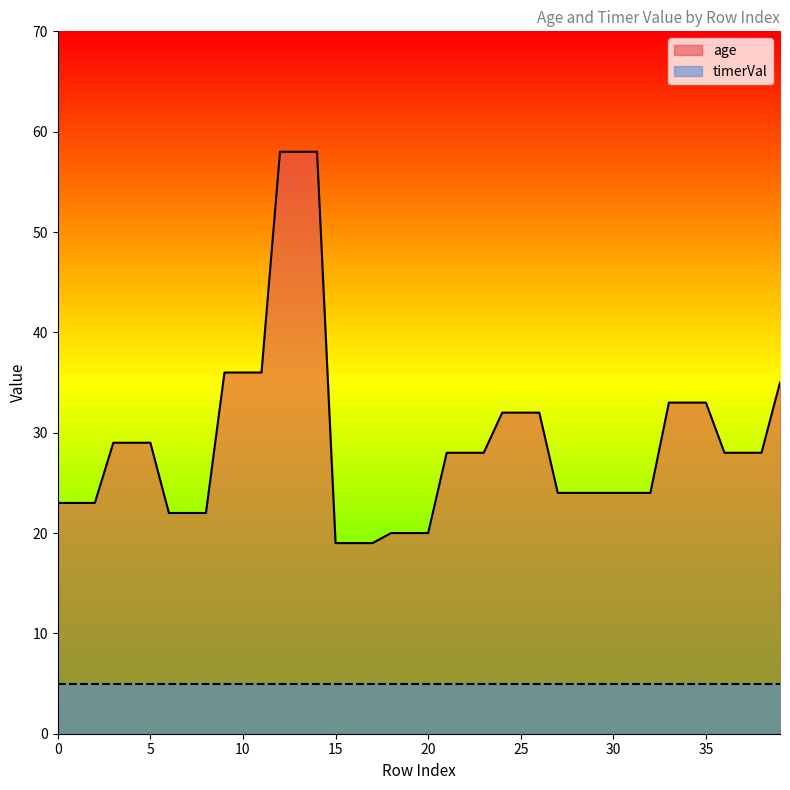

True or false: the data shows 19 at 17.

True